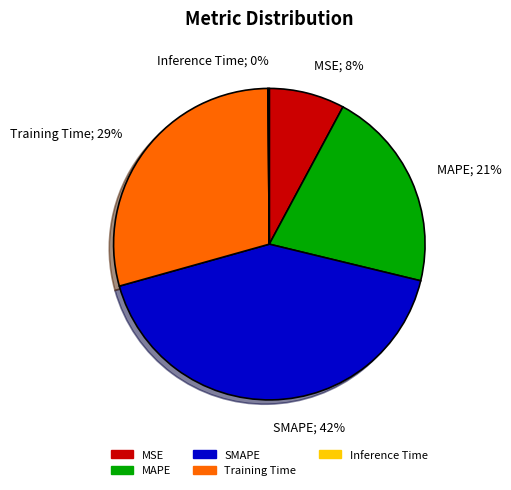

To the nearest percent, what percentage of the pie is MSE?

8%